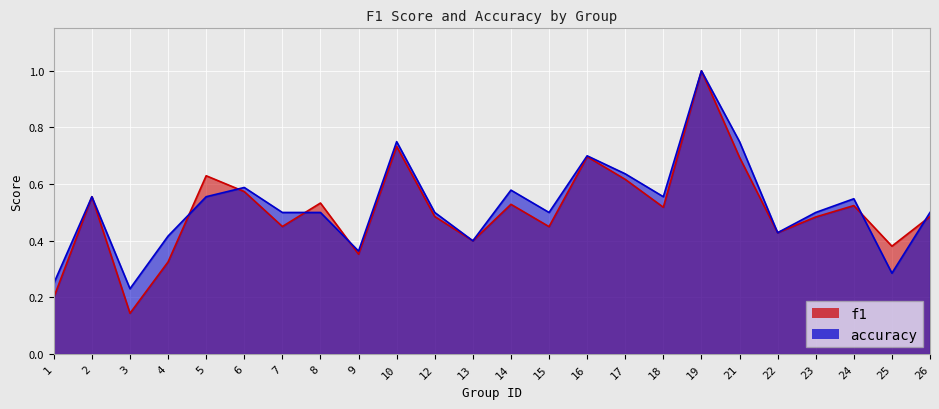

Rank the categories by accuracy value from highest to lowest.

19, 10, 21, 16, 17, 6, 14, 2, 5, 18, 24, 7, 8, 12, 15, 23, 26, 22, 4, 13, 9, 25, 1, 3